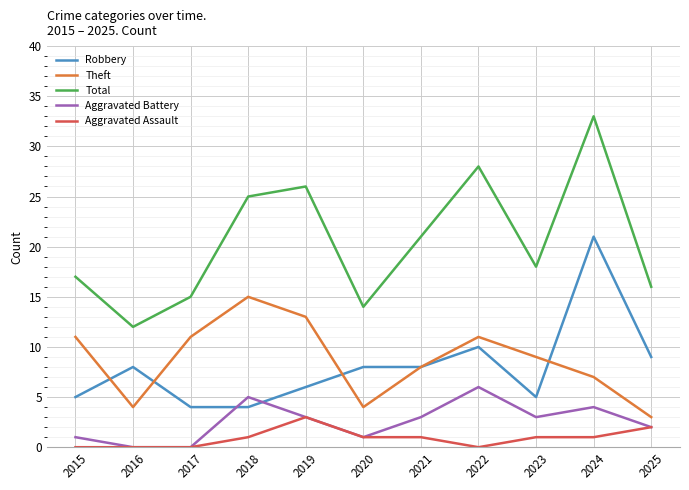

Rank the series at 2024 from highest to lowest value.

Total, Robbery, Theft, Aggravated Battery, Aggravated Assault